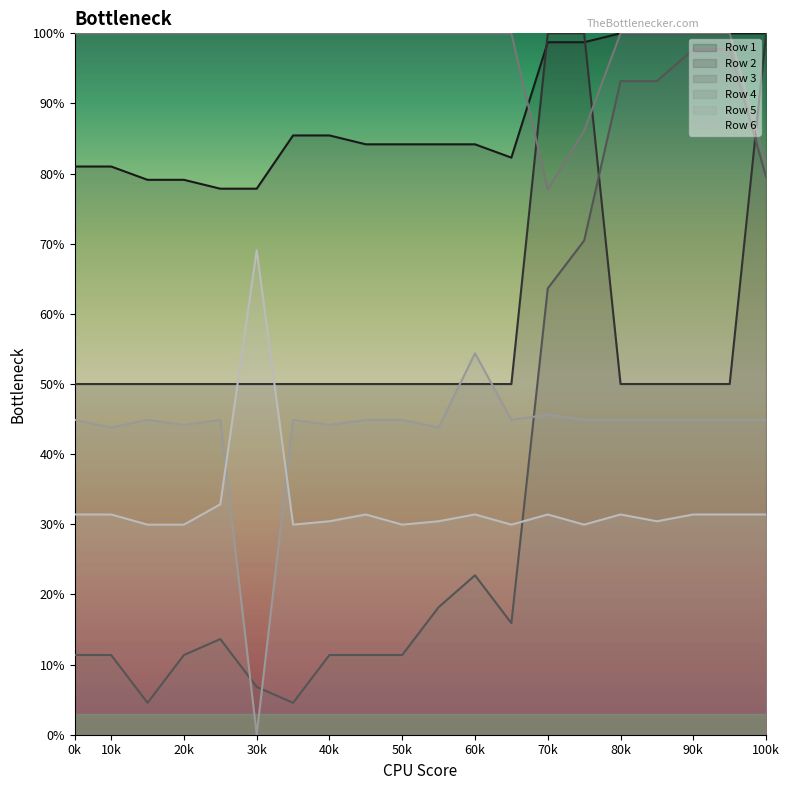

What is the difference between the maximum and minimum values in the Row 2 series?

0.5